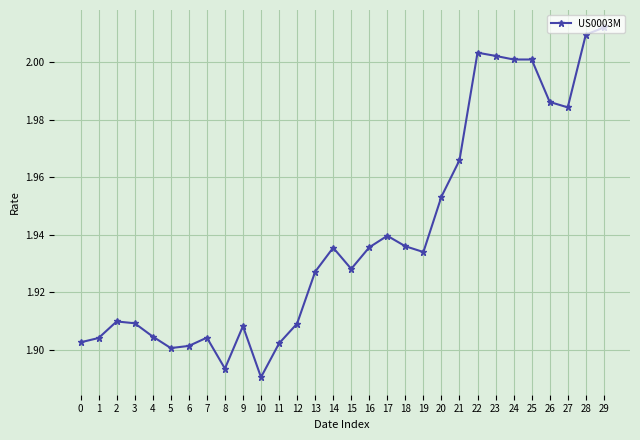

What is the ratio of the value at 13 to the value at 26?

1.0